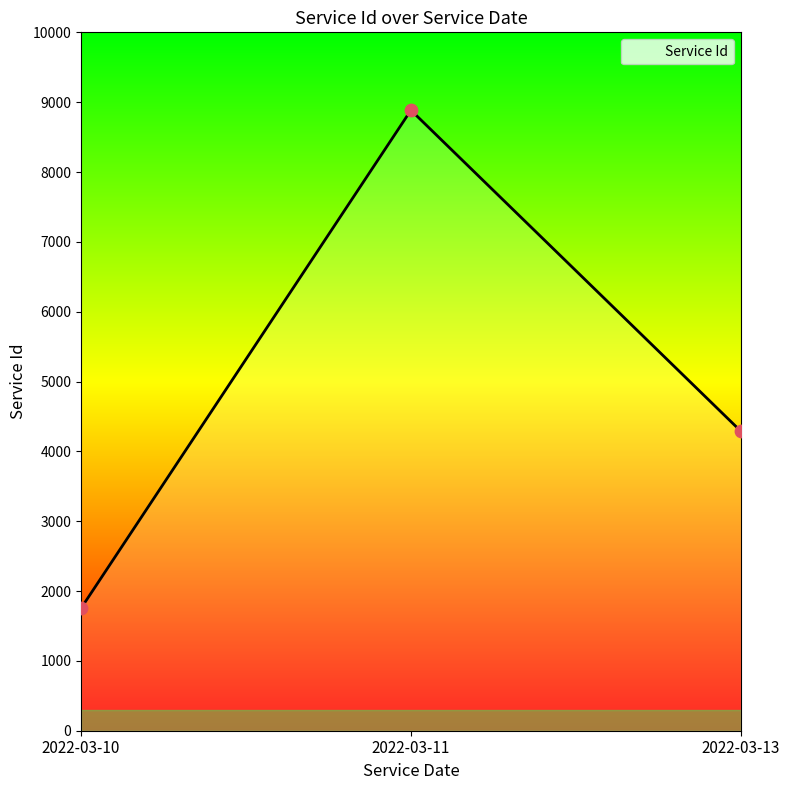

Between 2022-03-13 and 2022-03-11, which is larger?

2022-03-11